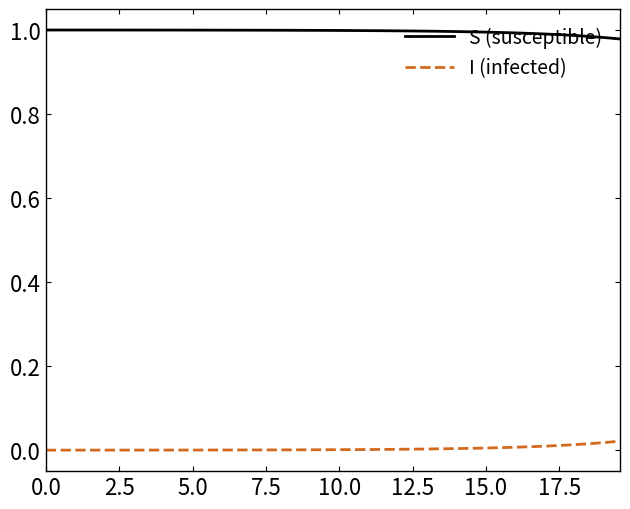

Rank the series by their average value, from lowest to highest.

I (infected), S (susceptible)